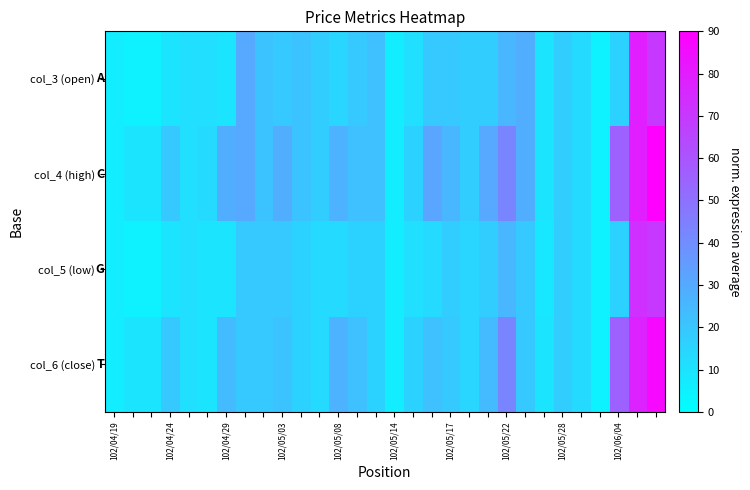

Reading left to right, what are all the values shown in this chart?

col_3 (open): 6.6	5.0	5.0	9.7	11.3	11.3	9.7	30.3	20.8	19.2	20.8	17.6	14.5	19.2	22.4	6.6	11.3	19.2	19.2	17.6	17.6	25.5	28.7	9.7	17.6	12.9	5.0	16.1	79.2	69.7
col_4 (high): 6.6	9.7	9.7	19.2	11.3	12.9	28.7	30.3	20.8	28.7	20.8	17.6	27.1	22.4	22.4	6.6	16.1	31.8	25.5	17.6	30.3	42.9	28.7	9.7	17.6	12.9	5.0	55.5	79.2	95.0
col_5 (low): 6.6	5.0	5.0	9.7	11.3	9.7	9.7	19.2	19.2	19.2	16.1	12.9	12.9	16.1	16.1	6.6	11.3	12.9	17.6	14.5	17.6	25.5	19.2	8.2	17.6	12.9	5.0	16.1	72.9	69.7
col_6 (close): 6.6	9.7	9.7	19.2	11.3	9.7	23.9	19.2	19.2	20.8	16.1	12.9	27.1	22.4	16.1	6.6	16.1	22.4	19.2	14.5	23.9	42.9	19.2	9.7	17.6	12.9	5.0	55.5	77.6	87.1